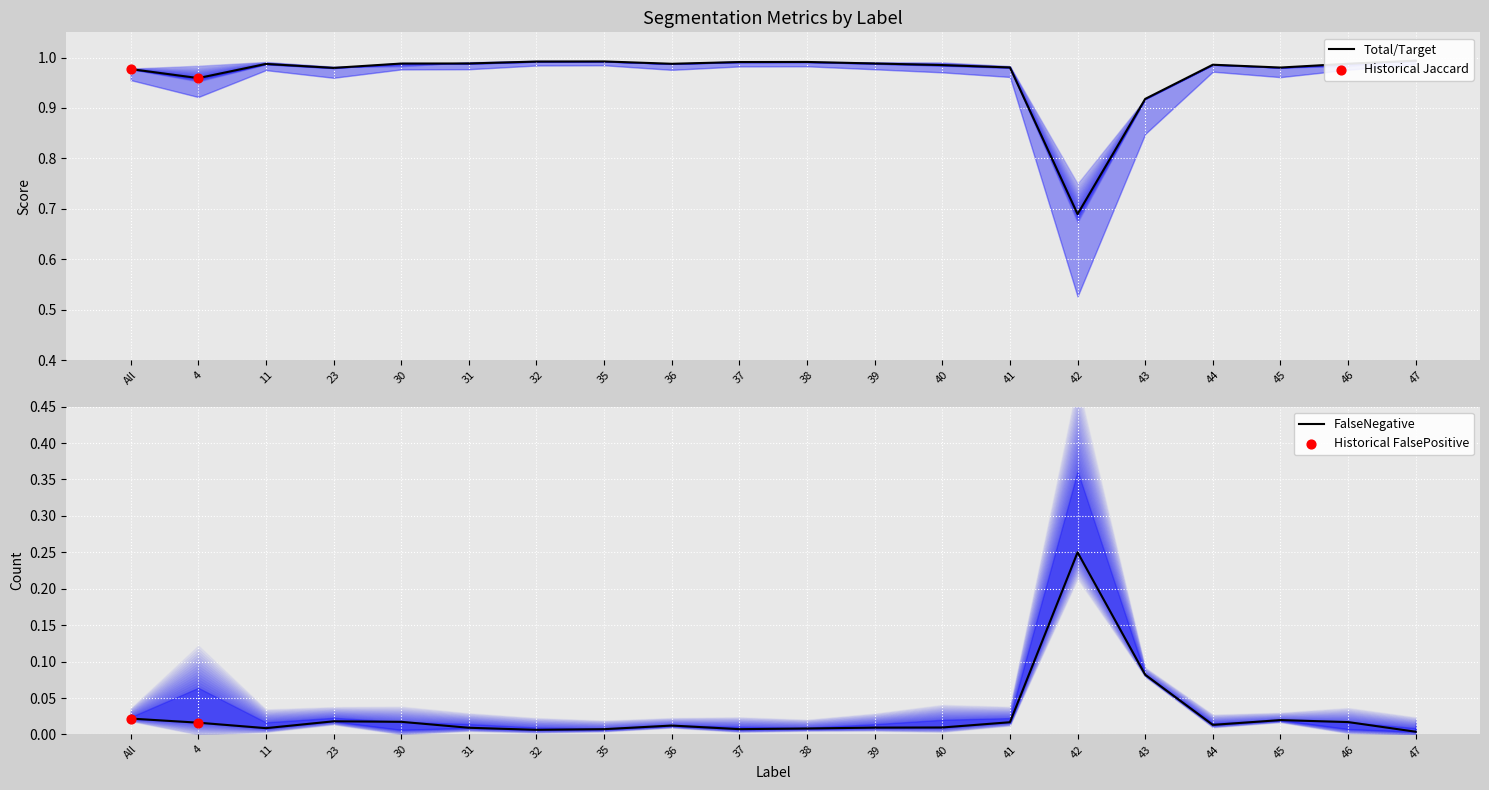

Is the value of Jaccard at 46 greater than the value of FalsePositive at 31?

Yes